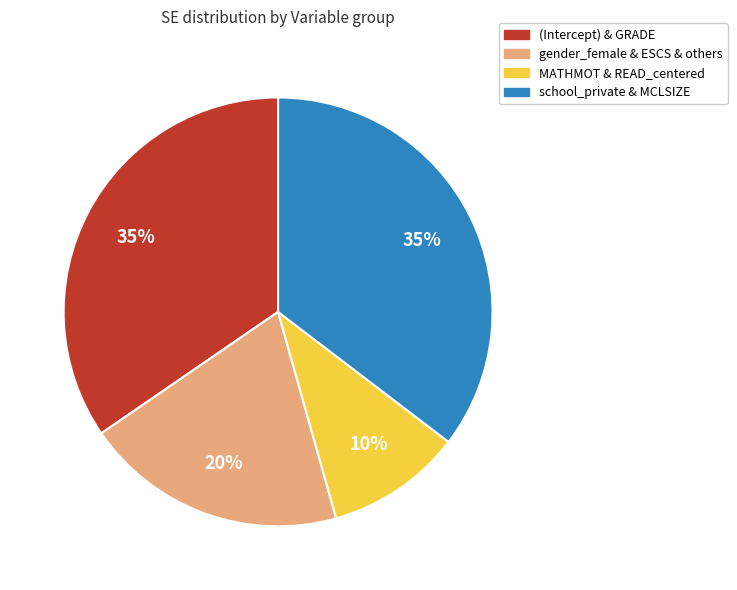

Is school_private & MCLSIZE the majority of the pie?

No